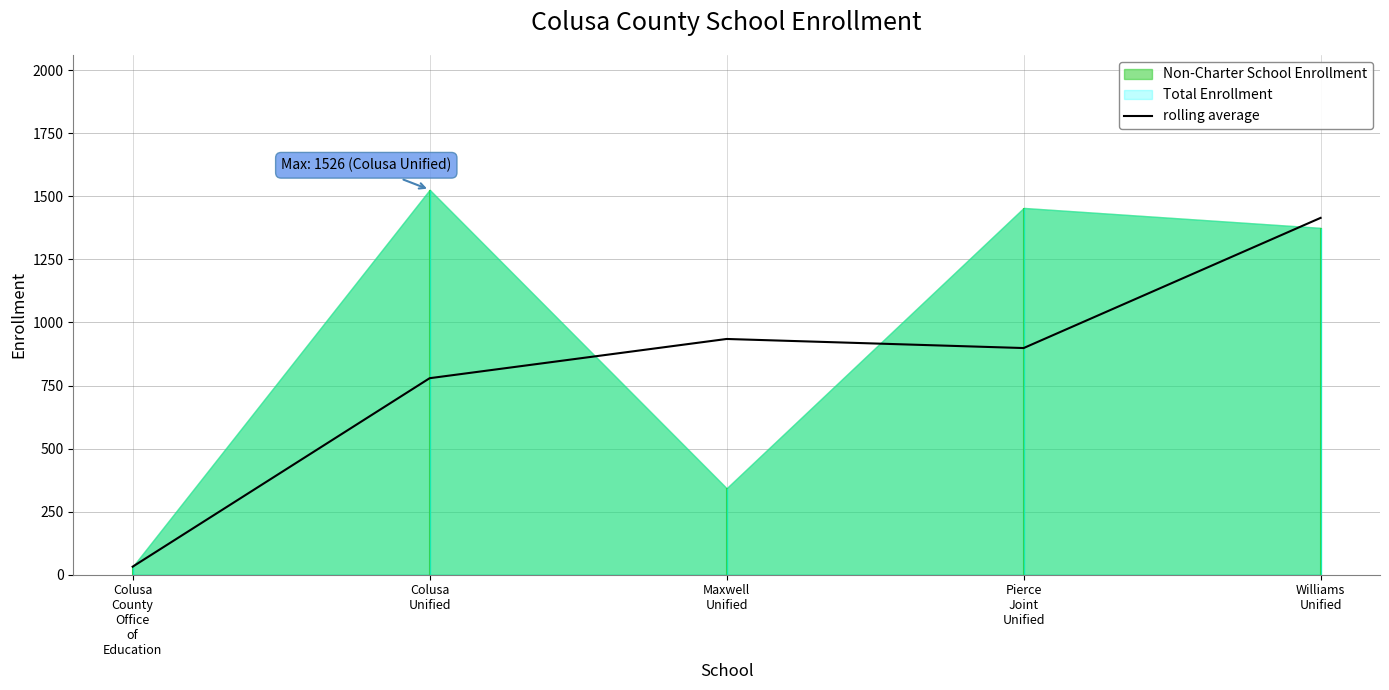

How many categories are shown in the chart?

5